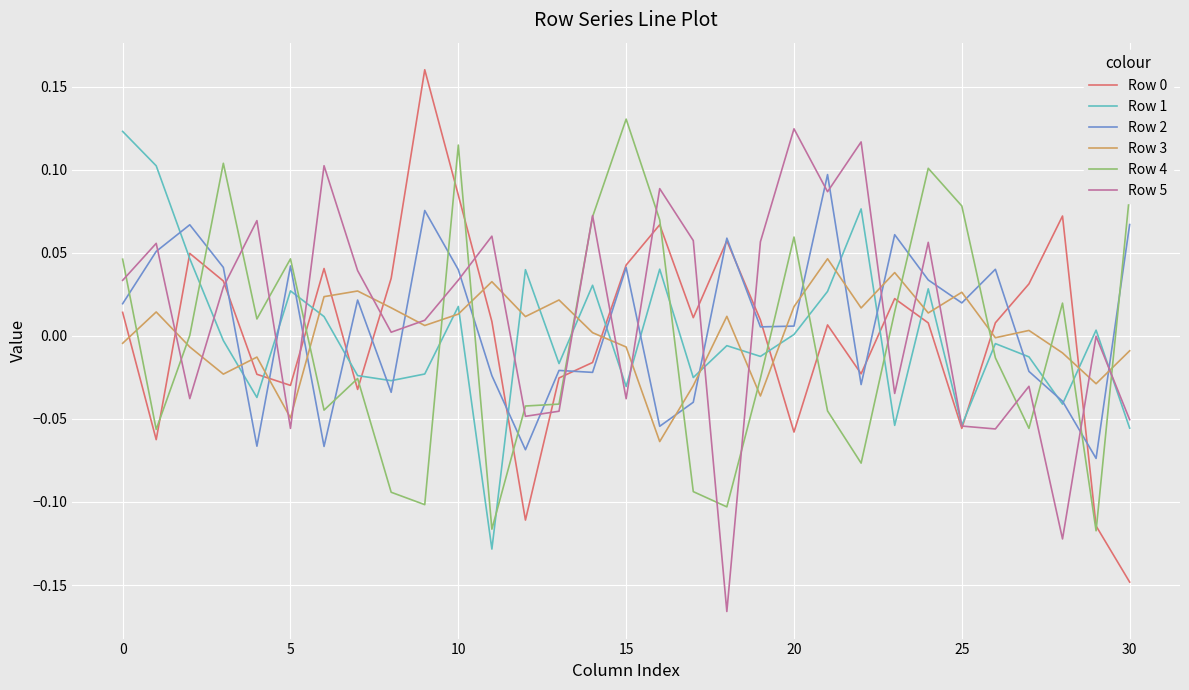

Is this an area chart (filled region under the line)?

No